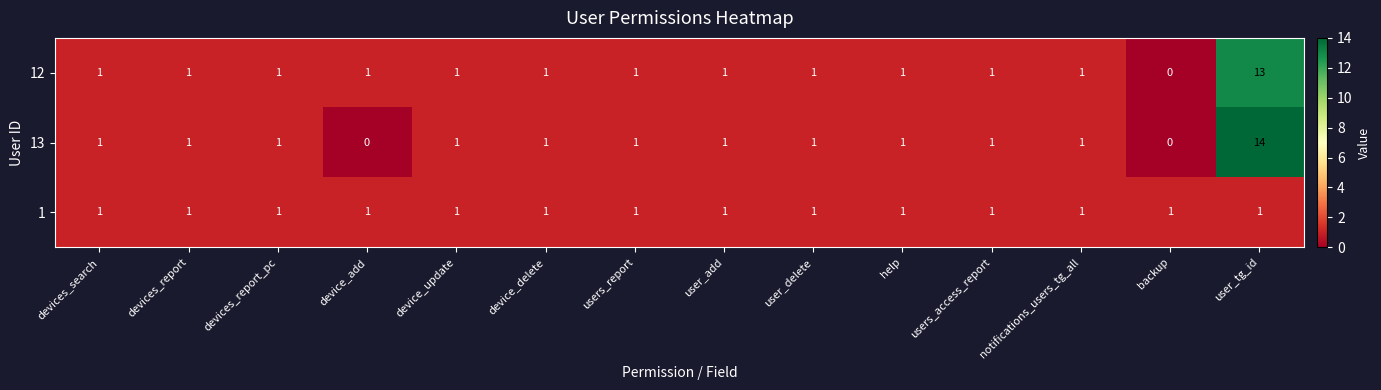

List the series in order of their peak value, lowest first.

1, 12, 13